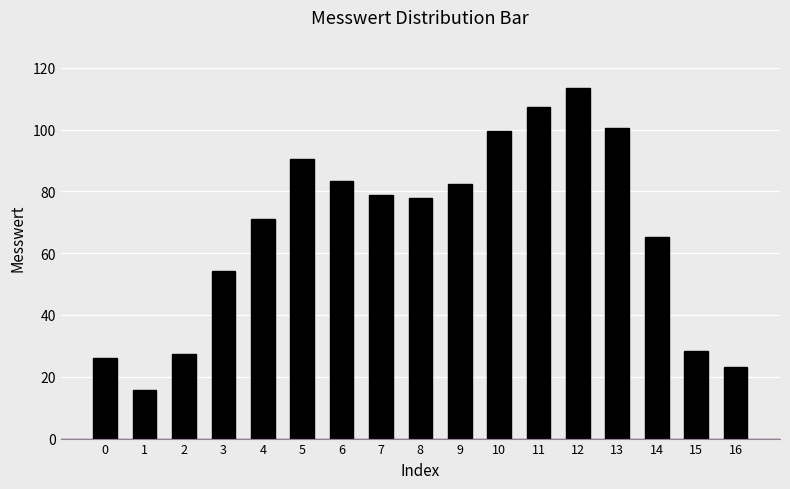

Reading left to right, list all the values displayed in this chart.

0=26.2	1=15.7	2=27.3	3=54.2	4=71.1	5=90.6	6=83.3	7=78.7	8=77.7	9=82.5	10=99.7	11=107.3	12=113.6	13=100.6	14=65.3	15=28.3	16=23.2